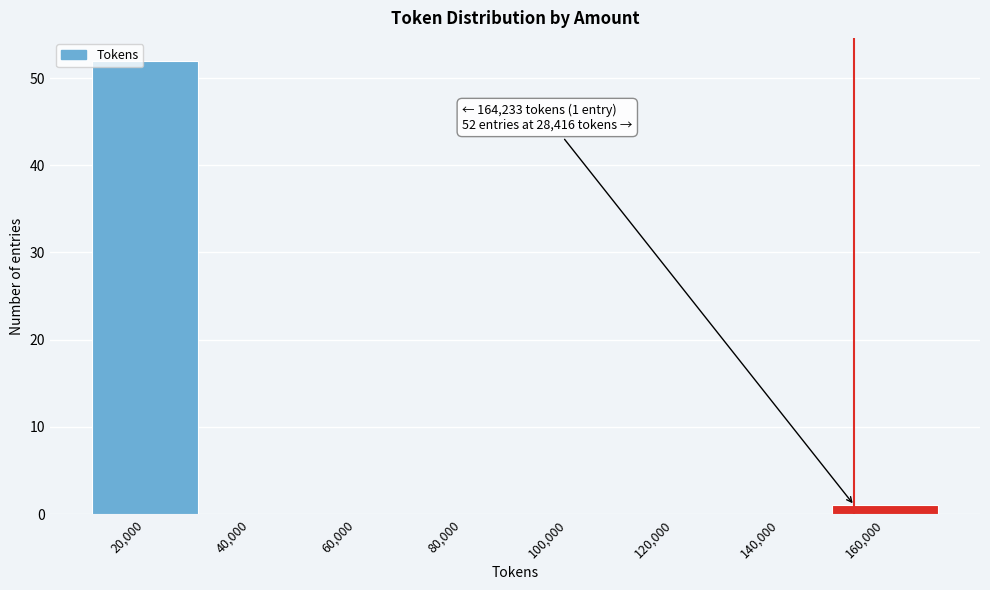

Reading left to right, transcribe all the data shown in this chart.

20,000=52	40,000=0	60,000=0	80,000=0	100,000=0	120,000=0	140,000=0	160,000=1